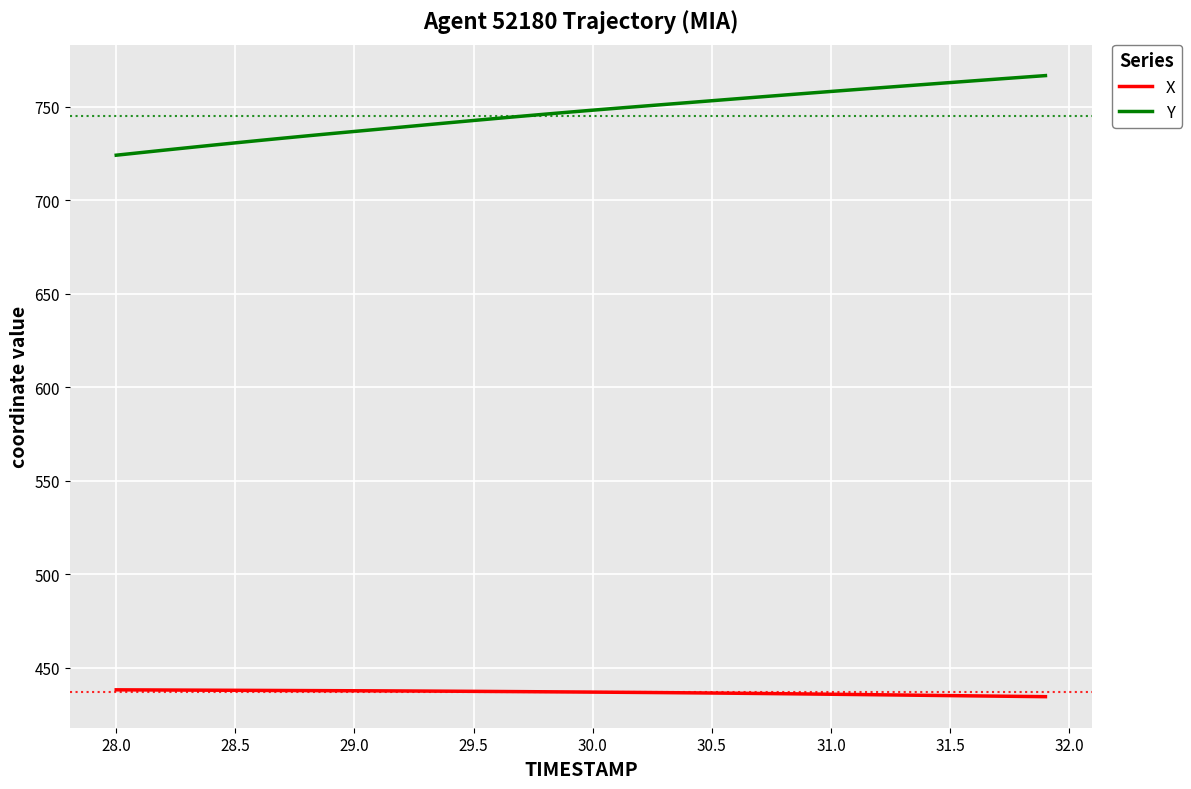

True or false: X and Y intersect in this chart.

False